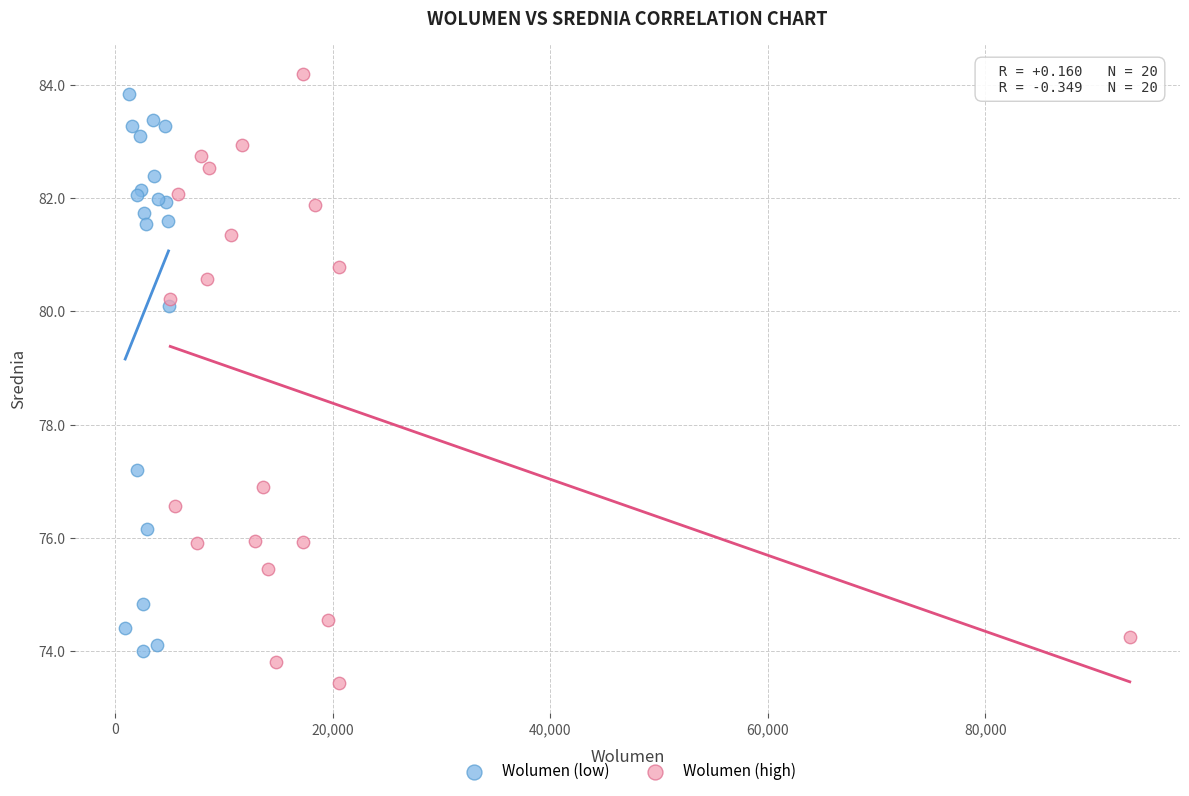

Which series reaches the minimum Y coordinate?

Wolumen (high)